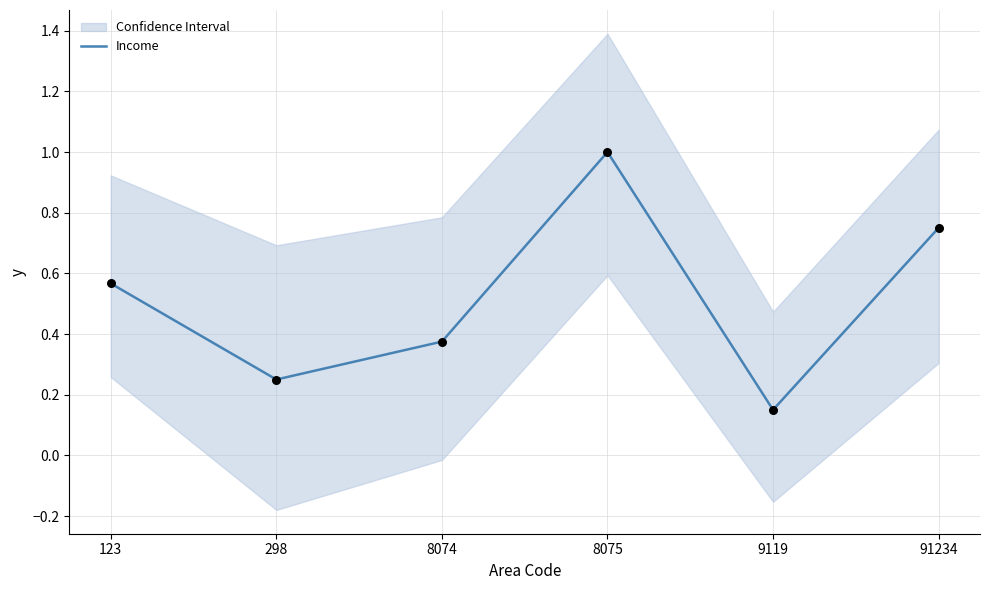

What is the change in value from 8074 to 9119?

-0.2